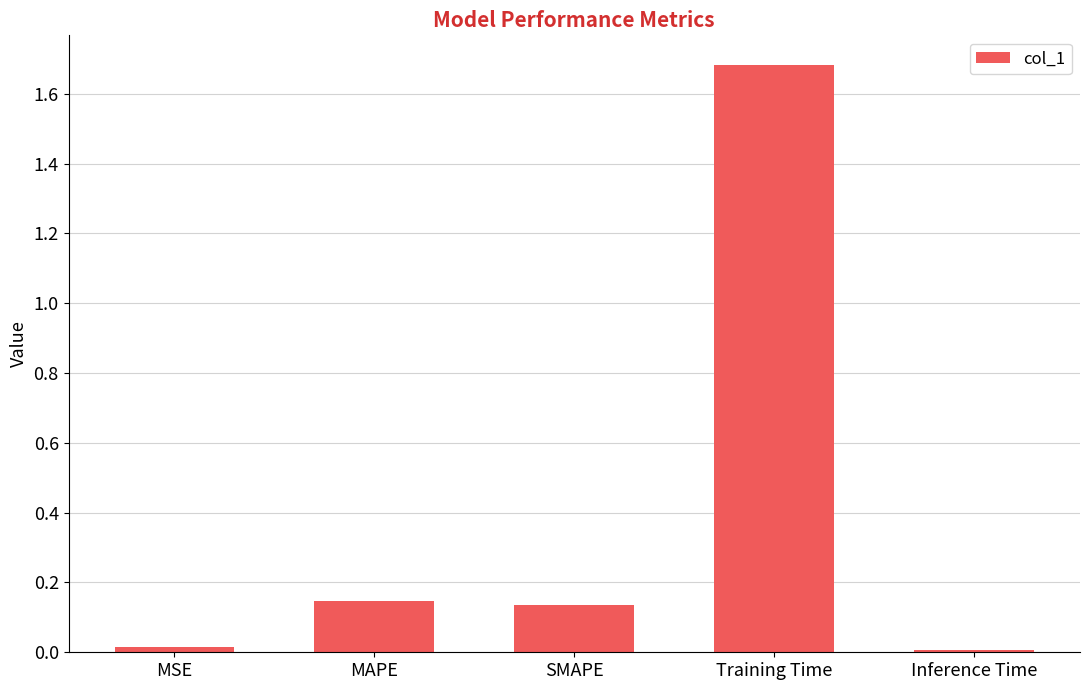

How many series are shown in this chart?

1